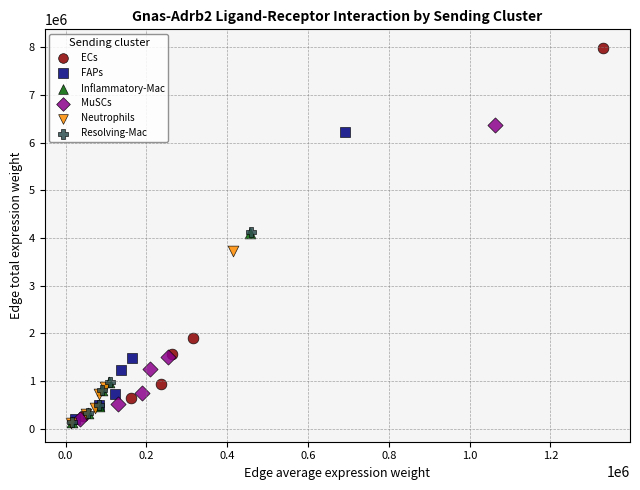

What are all the series names shown in the legend?

ECs, FAPs, Inflammatory-Mac, MuSCs, Neutrophils, Resolving-Mac